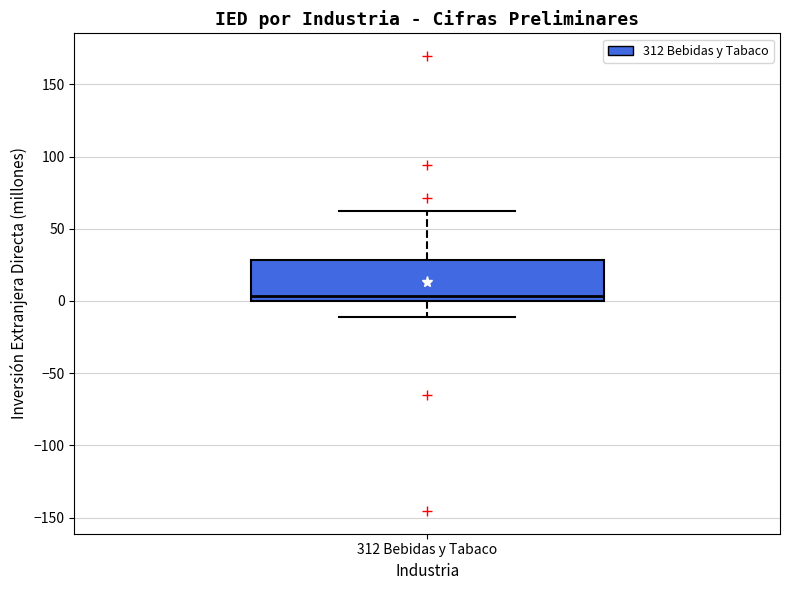

Where is the lower edge of the box for 312 Bebidas y Tabaco on the y-axis? The values are not printed on the chart, so give them approximately, as read against the axis.

0